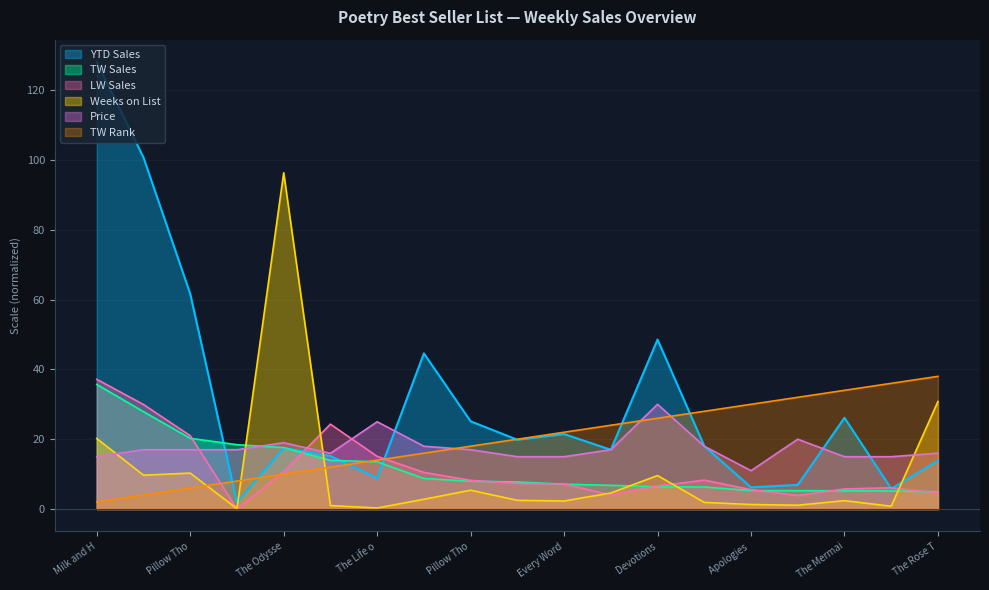

At which category is the sum across all series the highest?

Milk and H